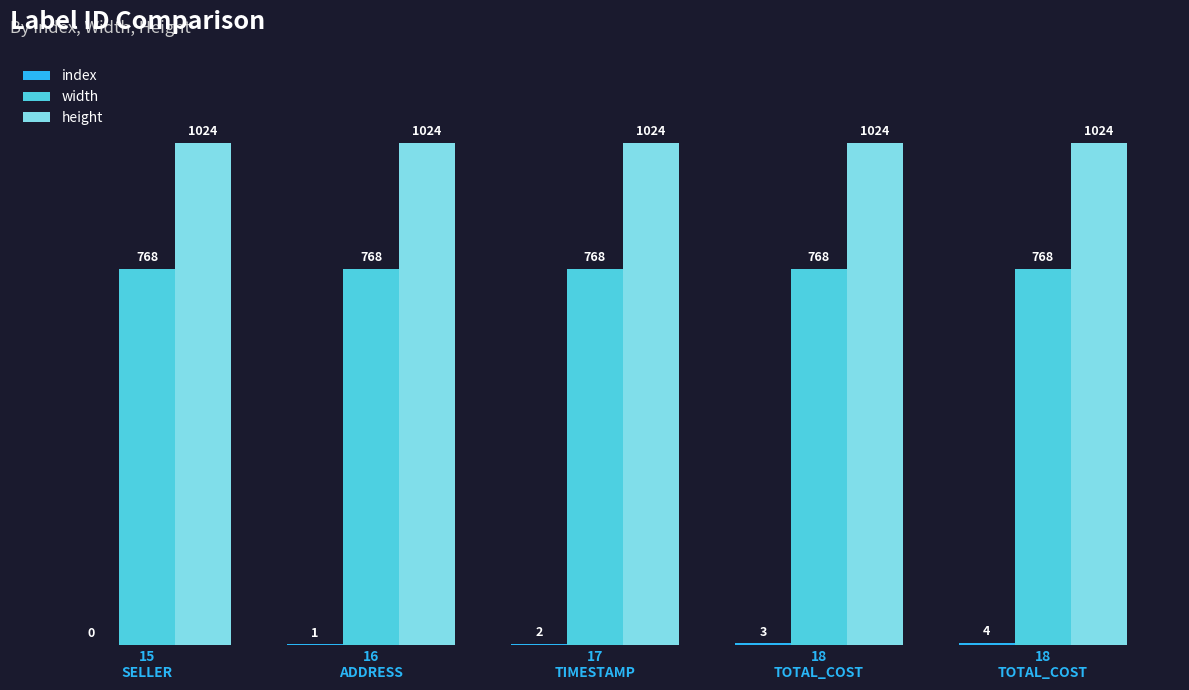

Count the number of data series in this chart.

3